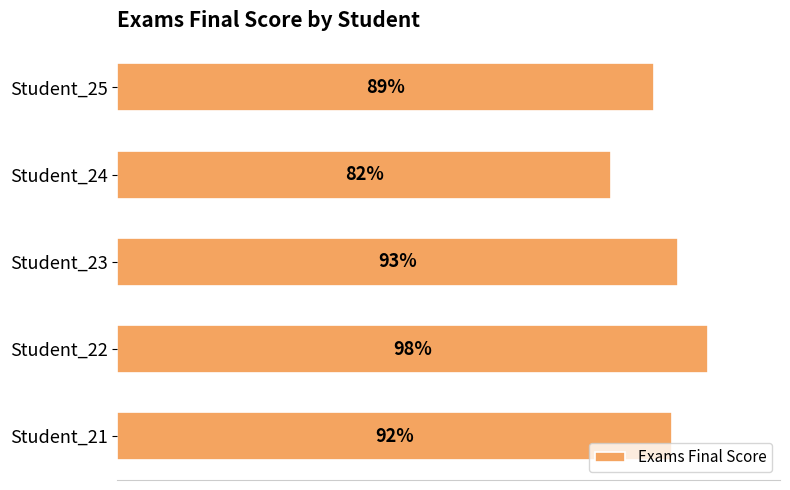

Are the bars horizontal?

Yes